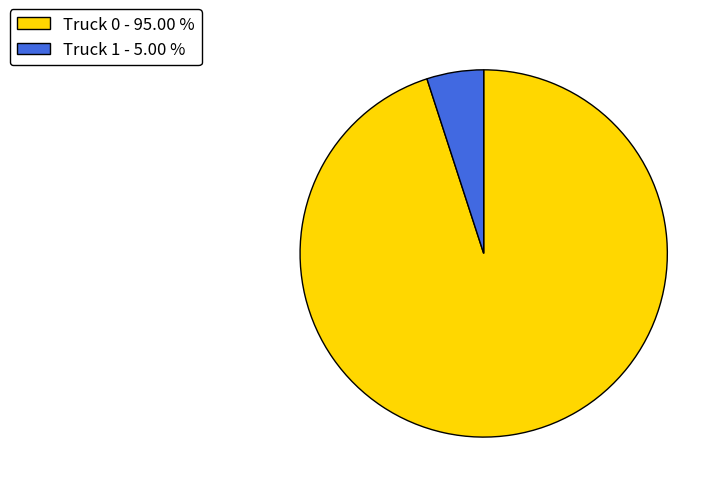

Combined, do Truck 0 - 95.00 % and Truck 1 - 5.00 % account for over 50%?

Yes